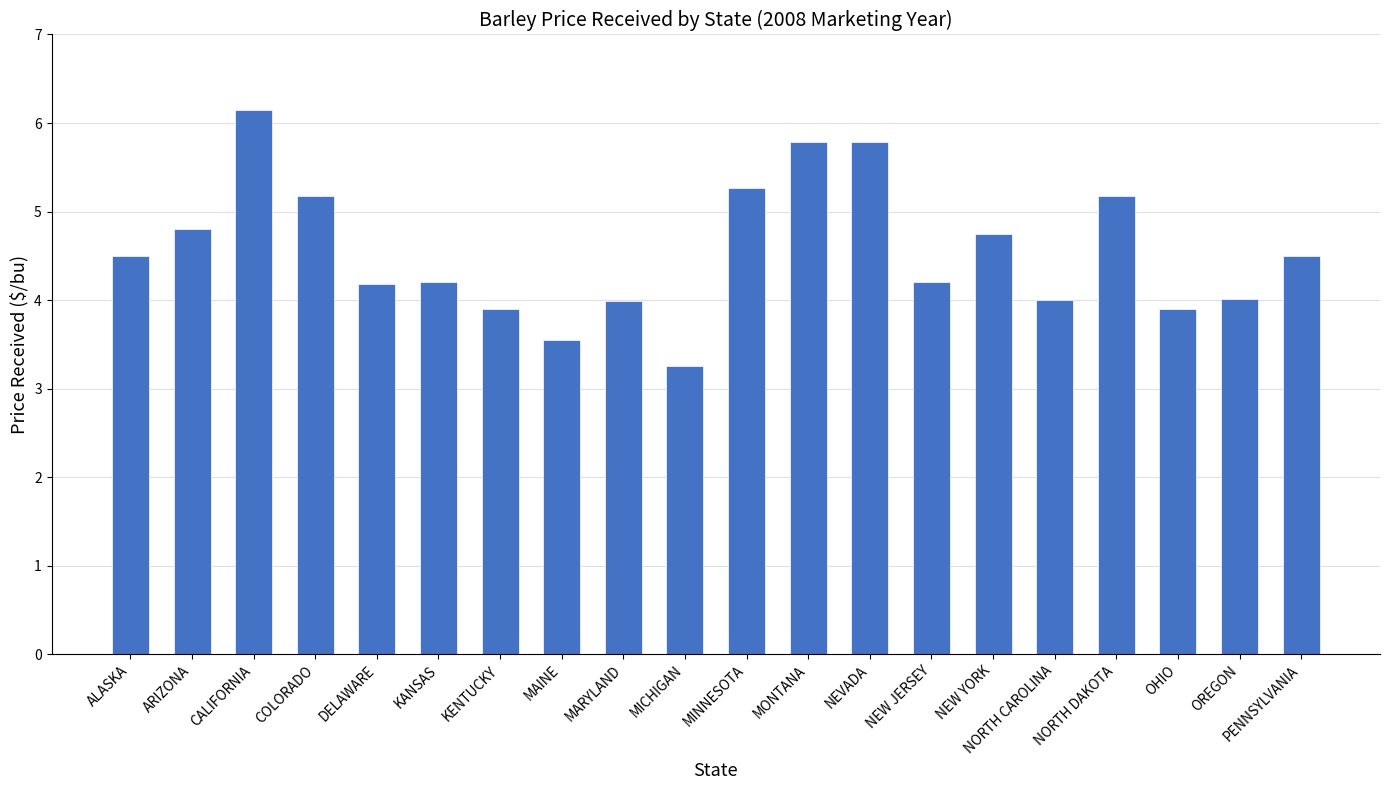

Which category has the lowest value across all series?

MICHIGAN